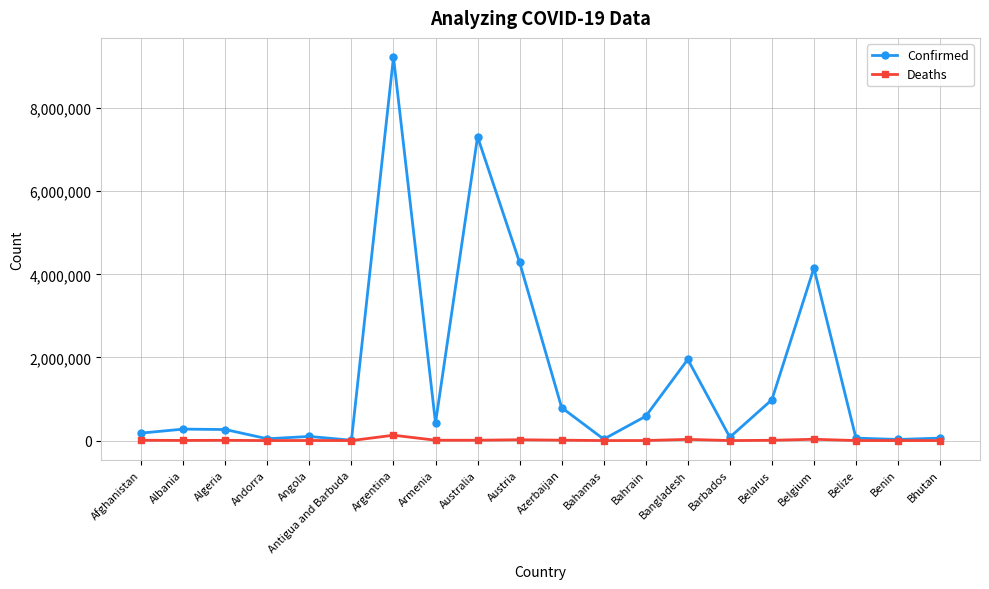

What is the difference between the maximum and minimum values in the Deaths series?

128868